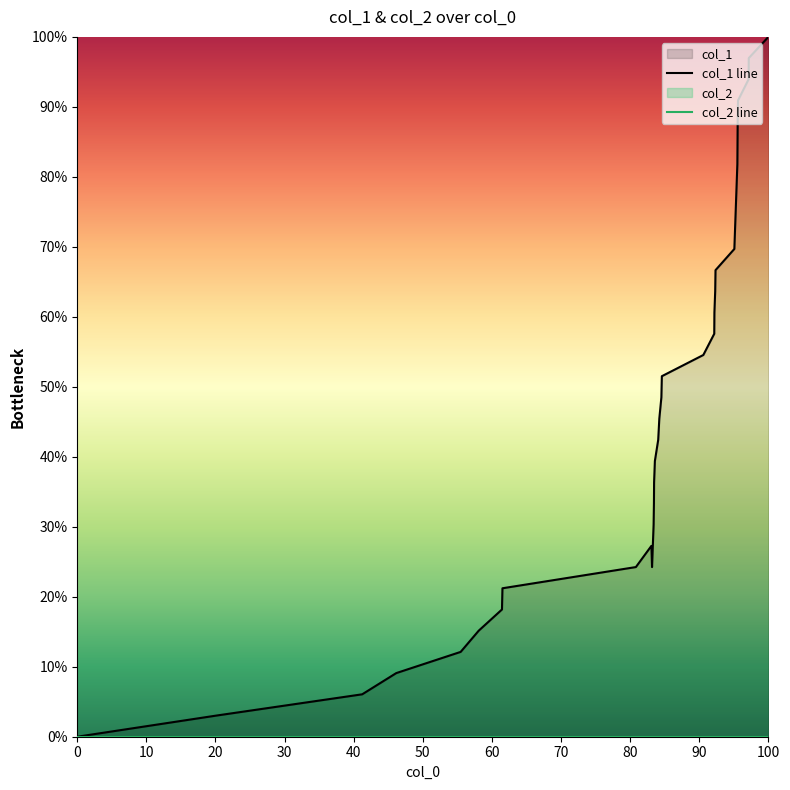

True or false: col_2 line and col_1 line intersect in this chart.

False